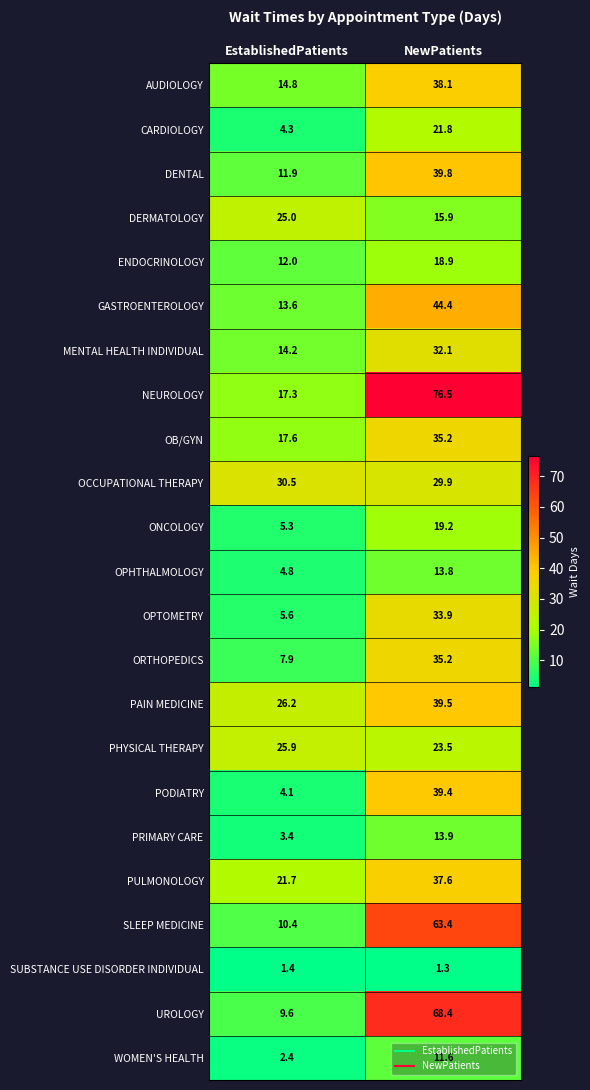

At which category does the chart reach its peak across all series?

NewPatients